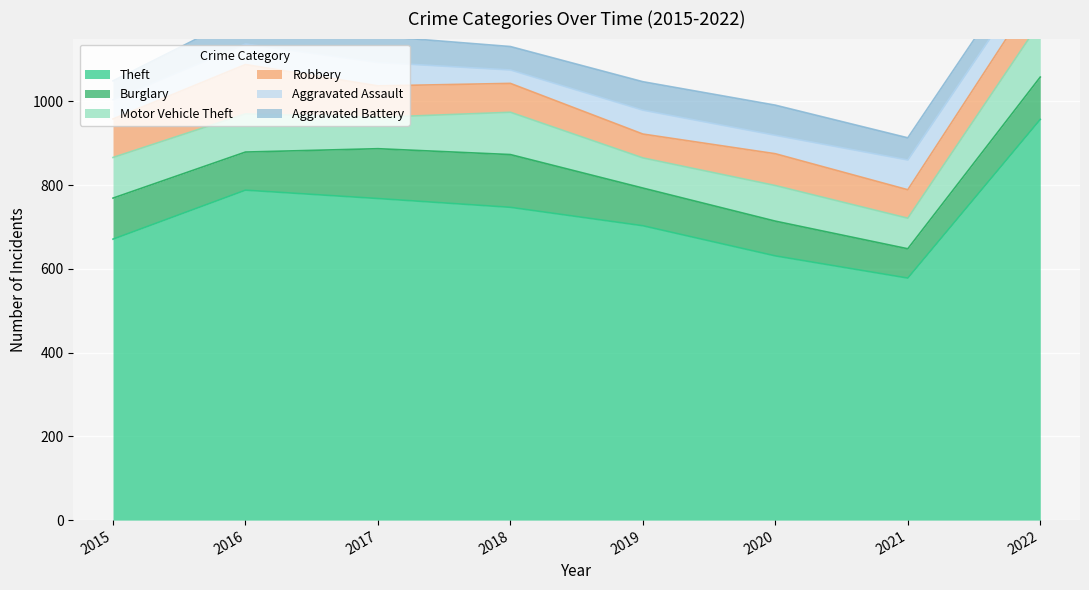

Where does the Burglary series first go above 98?

2017